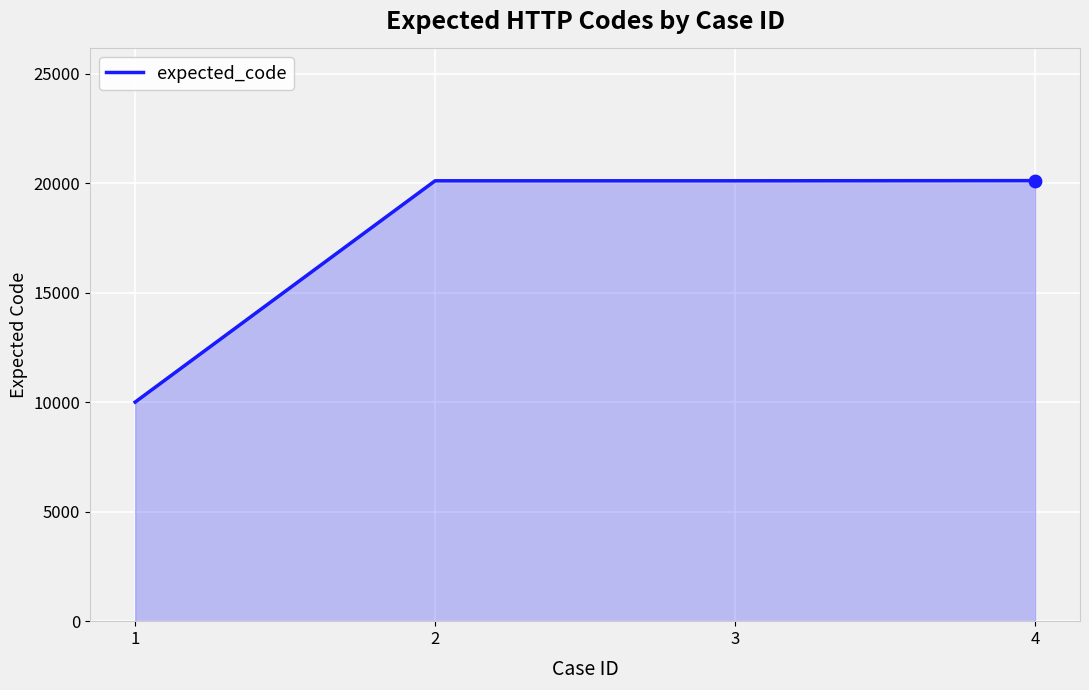

Approximately how many times larger is the value at 1 compared to 3?

0.5